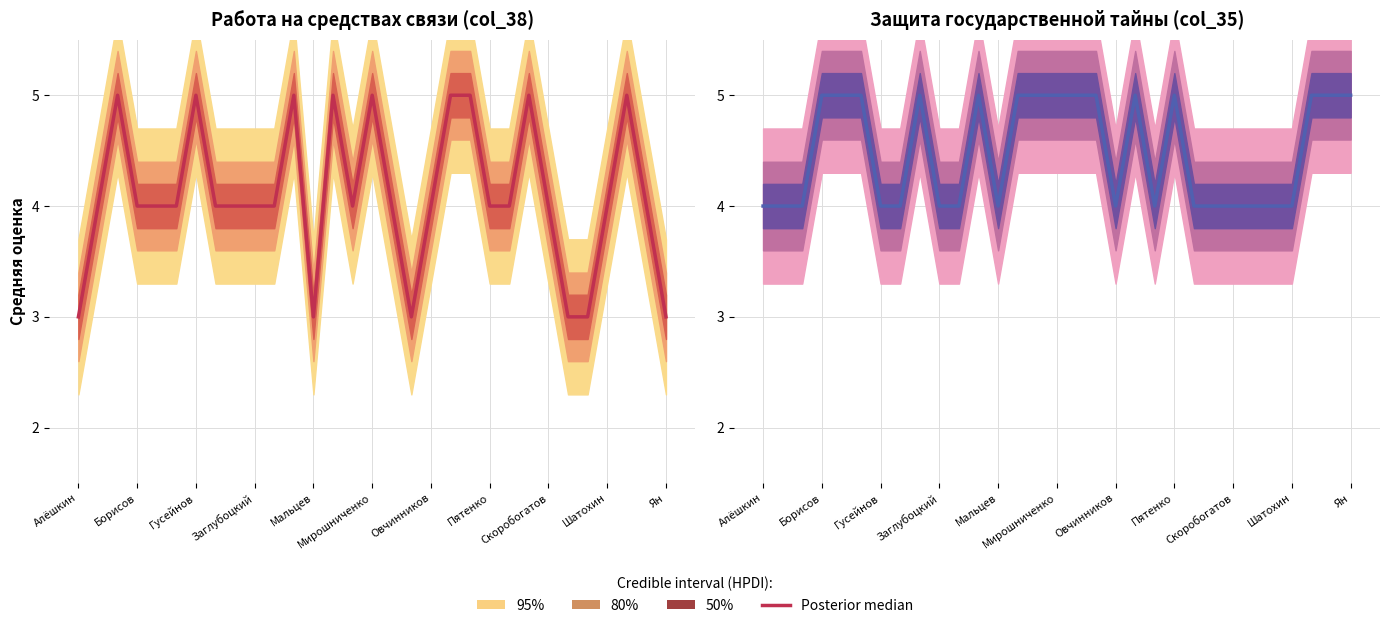

How many interior local valleys (lower than both neighbors) does the data have?

3